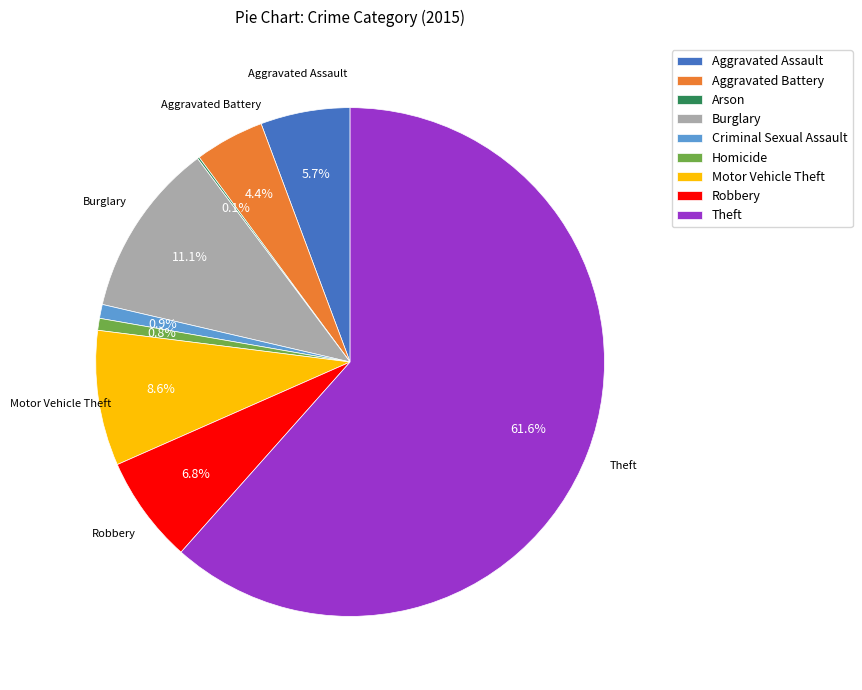

Approximately how many times larger is the value at Motor Vehicle Theft compared to Homicide?

11.3